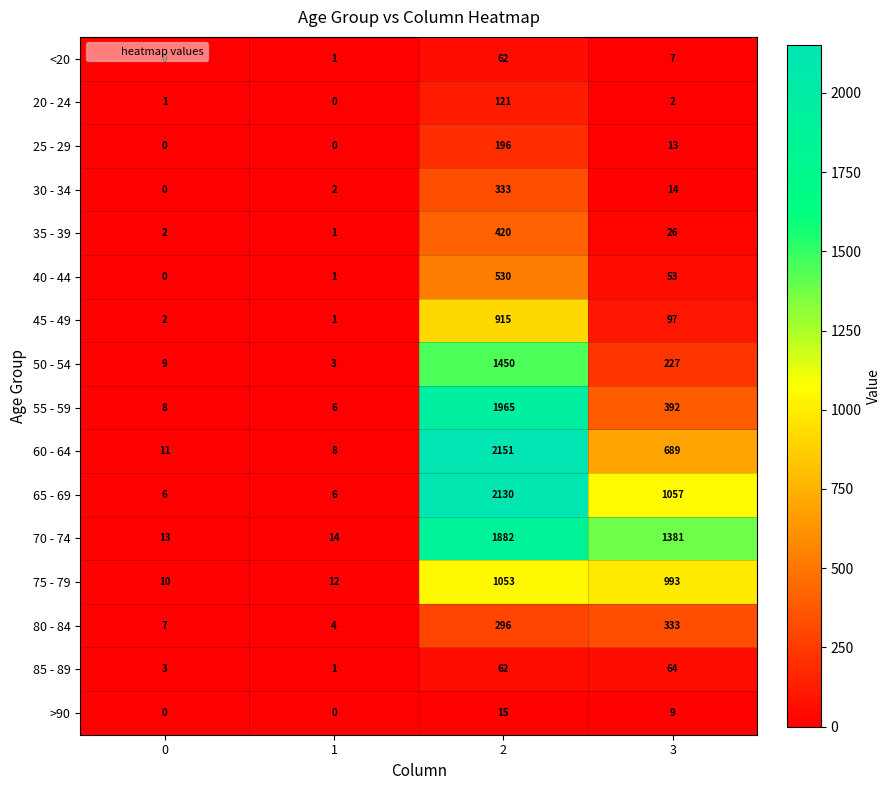

At how many categories does at least one series exceed 1982?

1